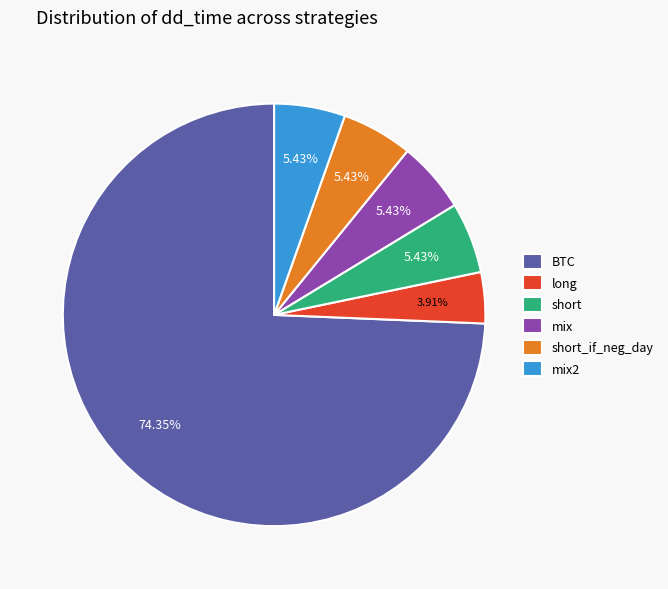

To the nearest percent, what is the combined percentage of short and long?

9%